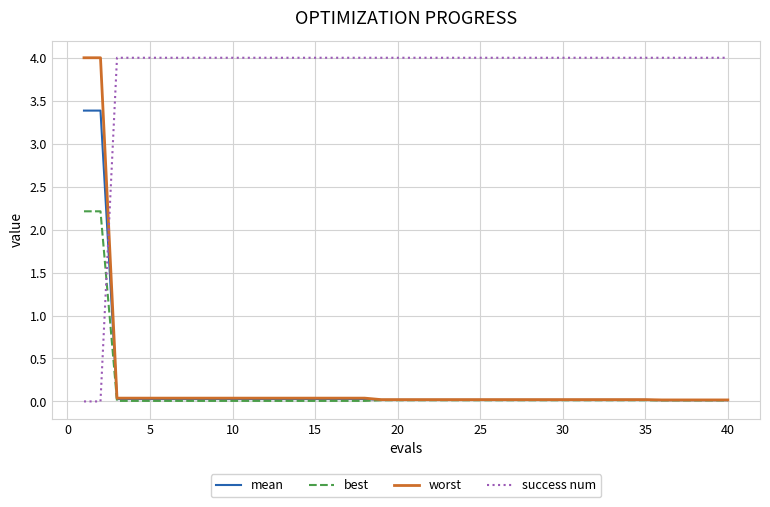

How many times do success num and mean cross each other?

1